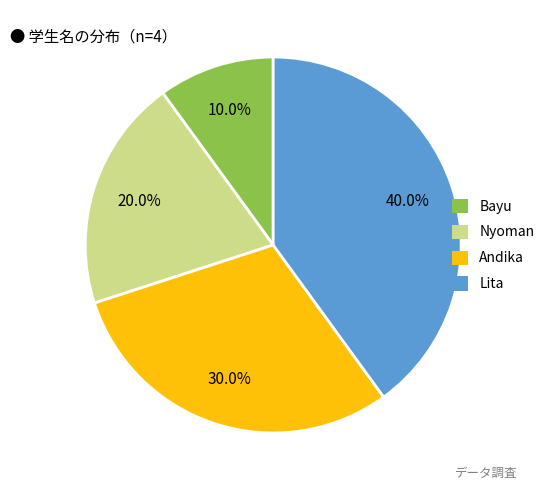

Count the number of slices in the pie.

4